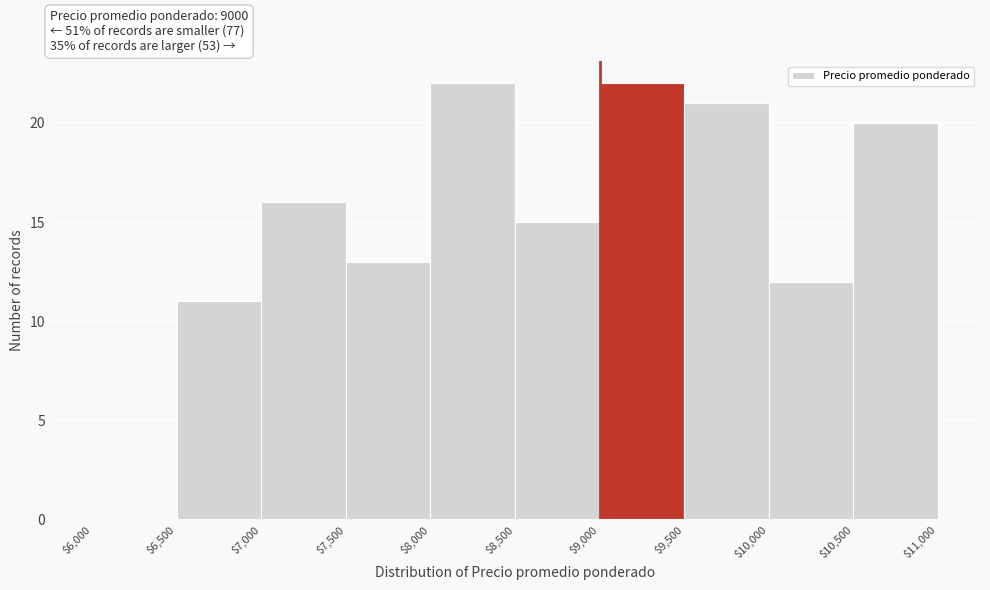

Reading left to right, transcribe this chart: for each bar, give the range it covers on the x-axis and its height. The values are not printed on the chart, so give them approximately, as read against the axis.

$6,000 to $6,500: 0
$6,500 to $7,000: 11
$7,000 to $7,500: 16
$7,500 to $8,000: 13
$8,000 to $8,500: 22
$8,500 to $9,000: 15
$9,000 to $9,500: 22
$9,500 to $10,000: 21
$10,000 to $10,500: 12
$10,500 to $11,000: 20